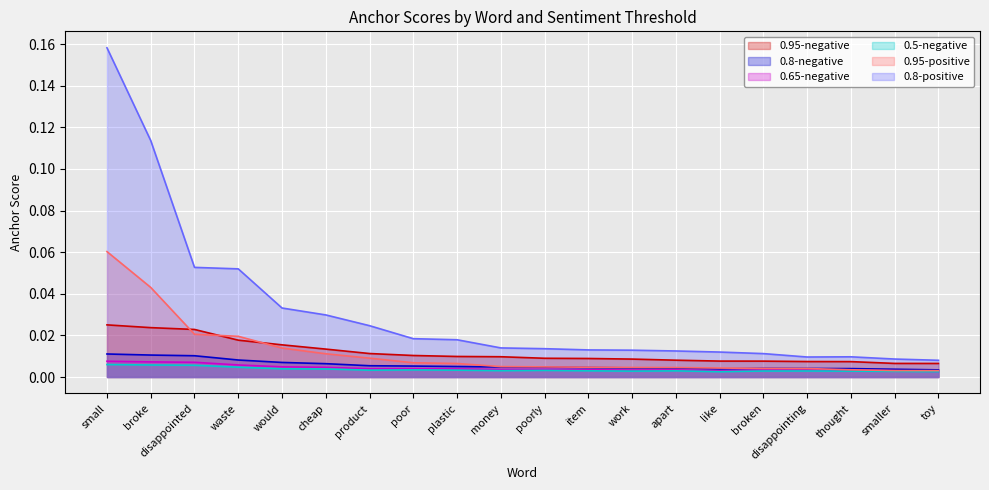

Rank the series at broken from lowest to highest value.

0.5-negative, 0.65-negative, 0.95-positive, 0.8-negative, 0.95-negative, 0.8-positive